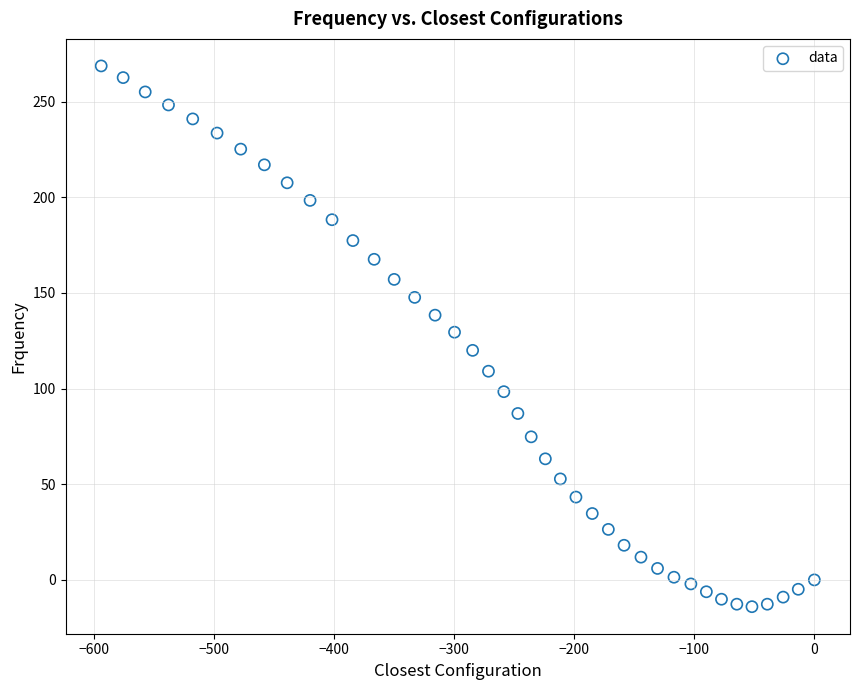

What is the range of X values (max minus min)?

594.4